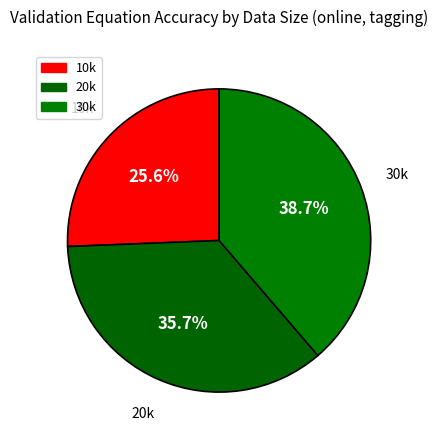

Count the number of slices in the pie.

3